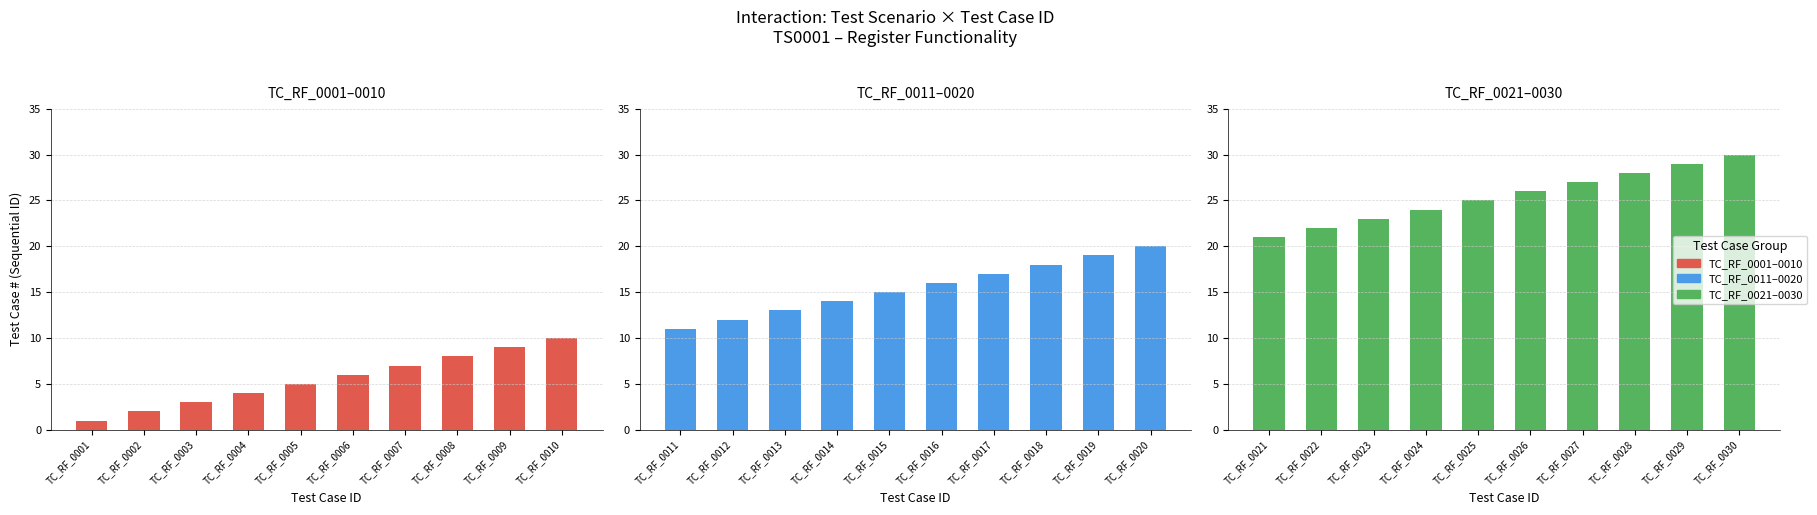

The TC_RF_0001–0010 series shows 12 at TC_RF_0008. True or false?

False